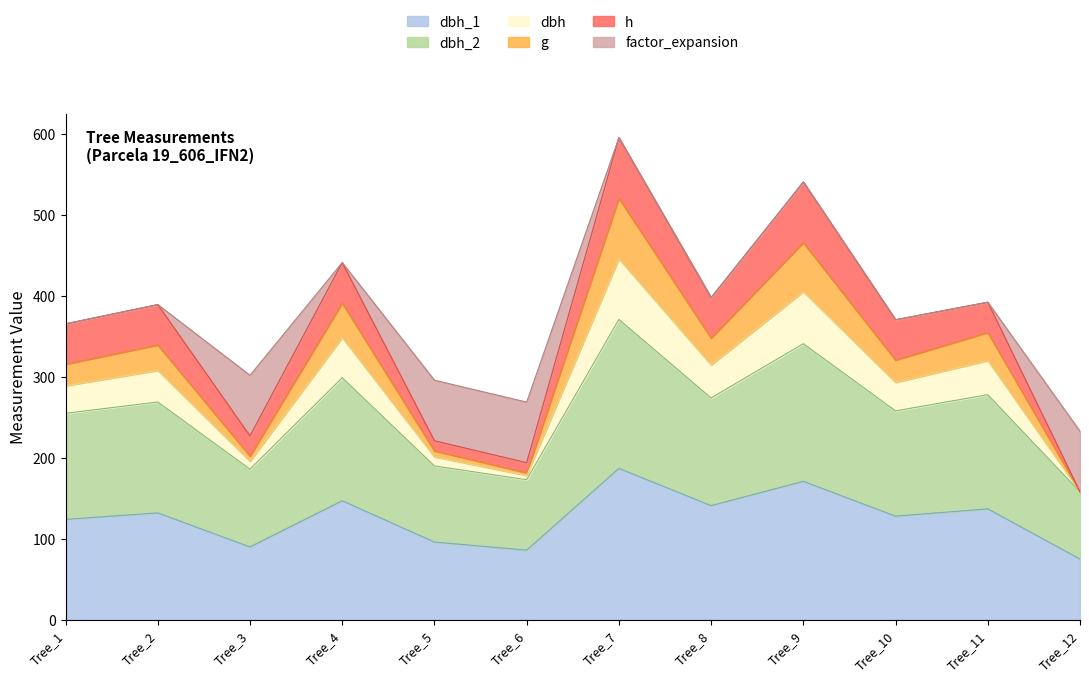

How many categories are shown in the chart?

12